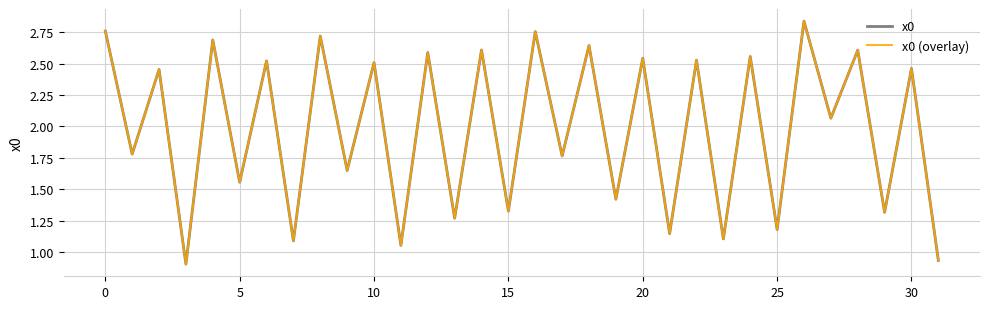

Does the chart have visible grid lines?

Yes